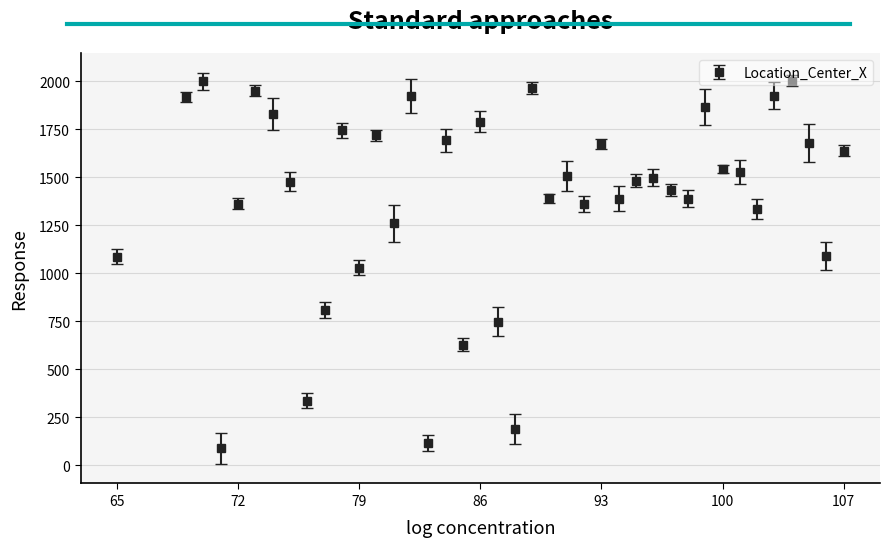

What is the value of the 24th point from the left?

1508.4